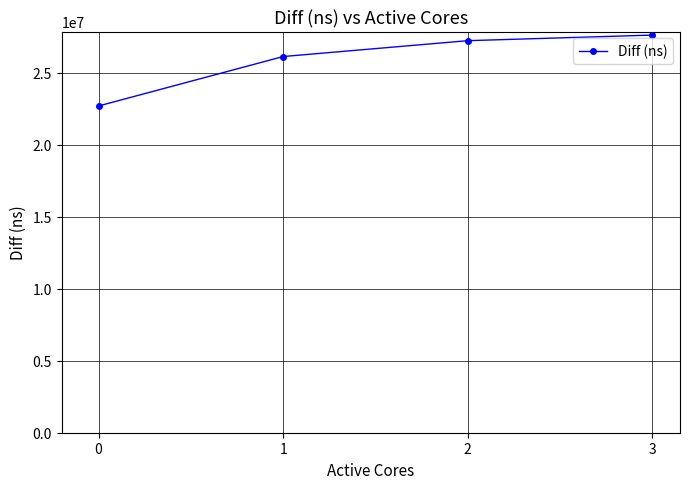

What is the change in value from 1 to 3?

+1488778